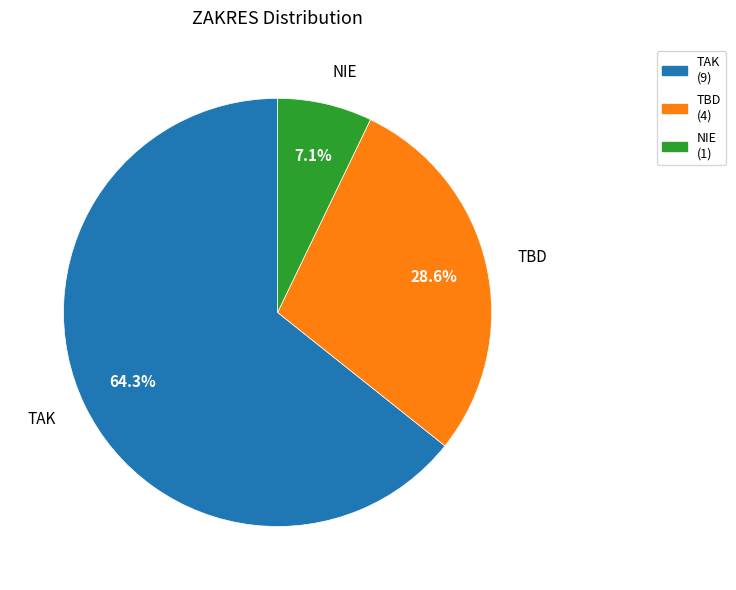

Does TAK account for over 50% of the chart?

Yes